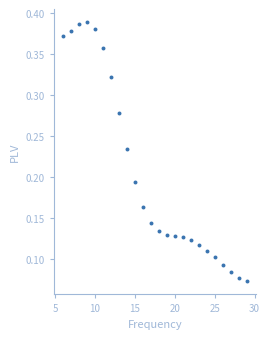

What is the range of X values (max minus min)?

23.0